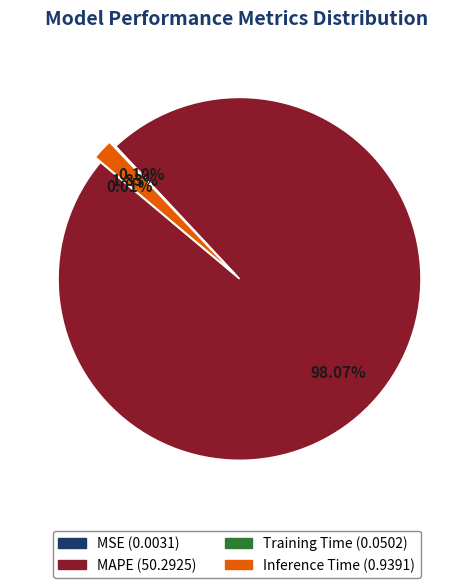

How many segments does this pie chart have?

4